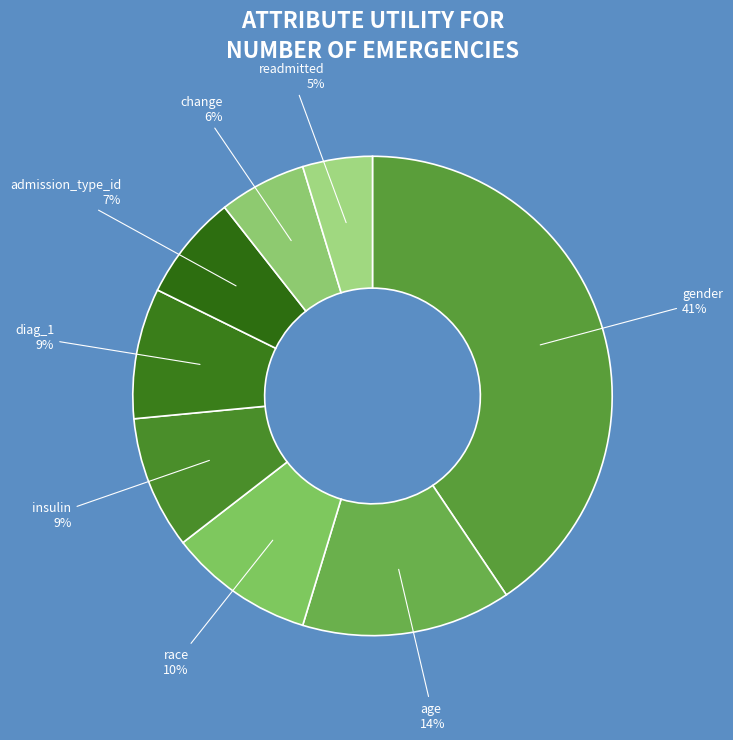

What percentage is the readmitted slice, to the nearest percent?

5%